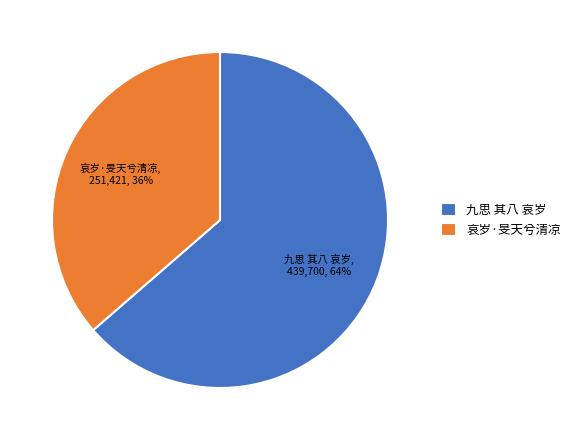

What is the ratio of the value at 哀岁·旻天兮清凉 to the value at 九思 其八 哀岁?

0.6